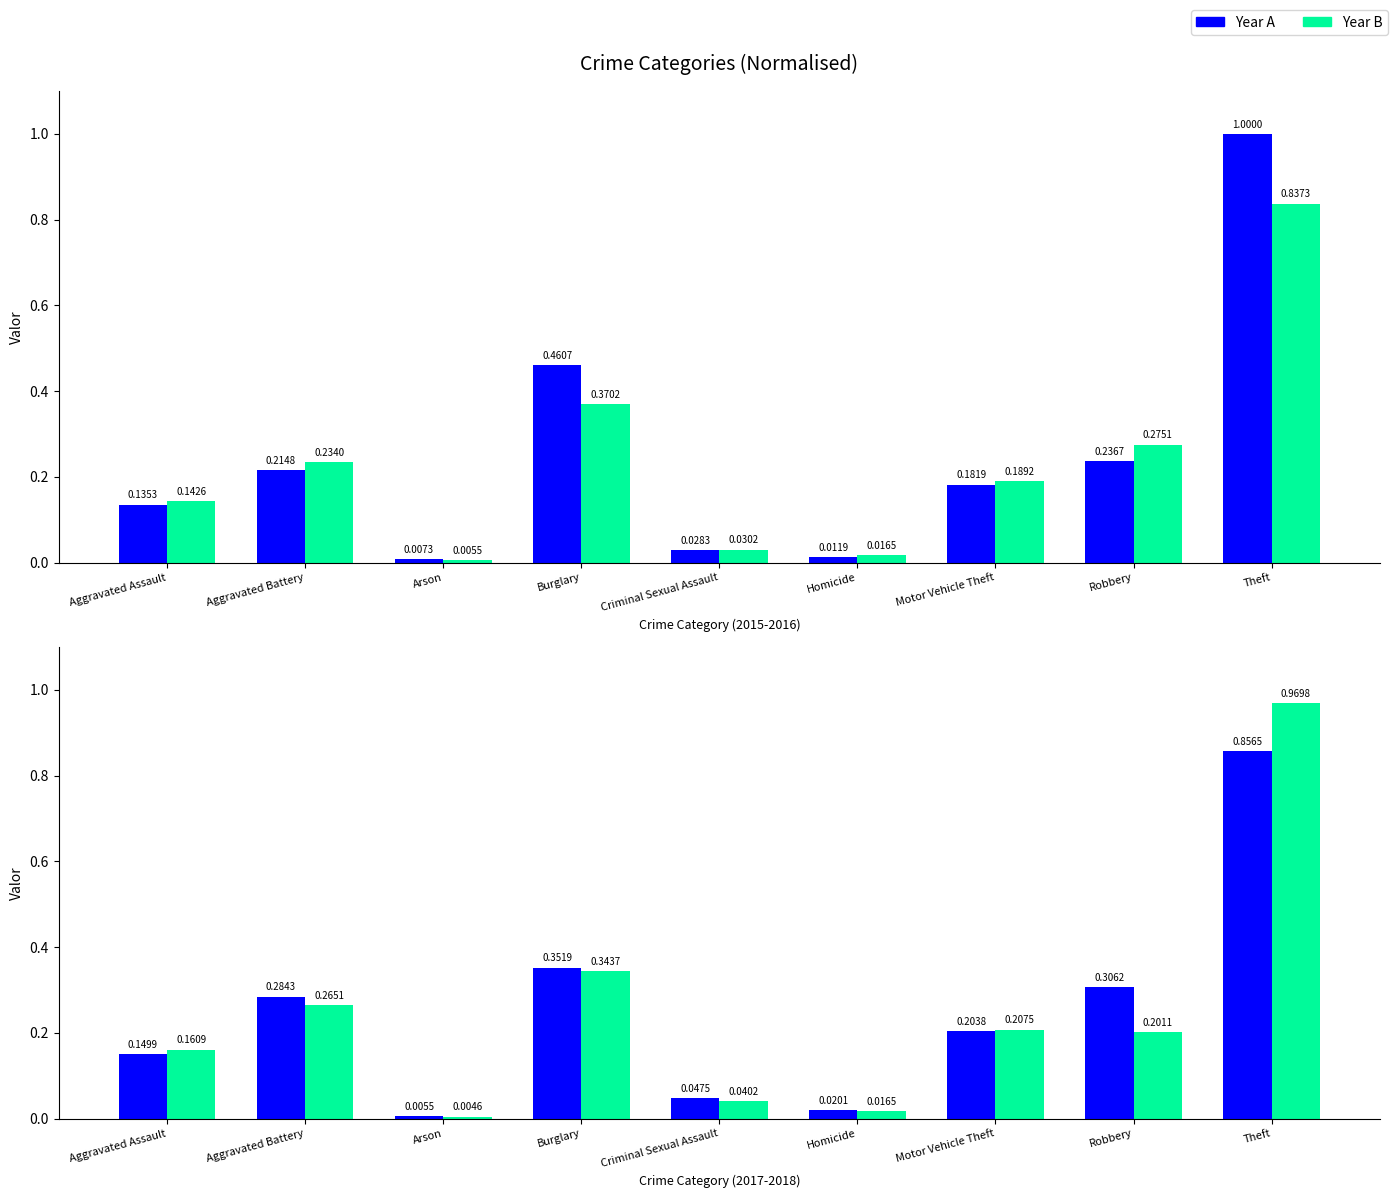

What is the greatest value displayed?

1.0